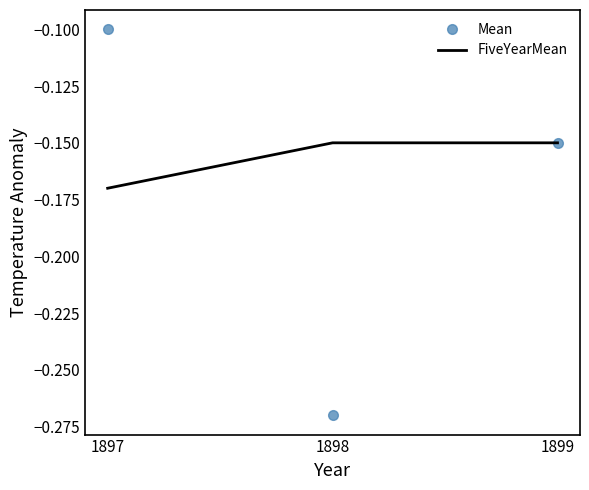

At which category is the sum across all series the highest?

1897